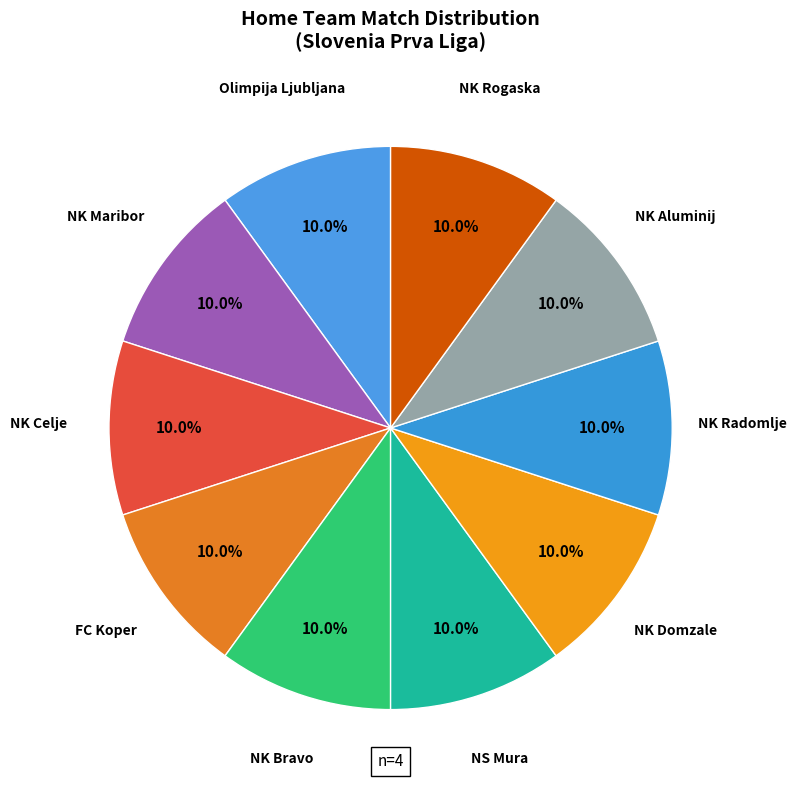

True or false: Olimpija Ljubljana accounts for 38% of the total.

False